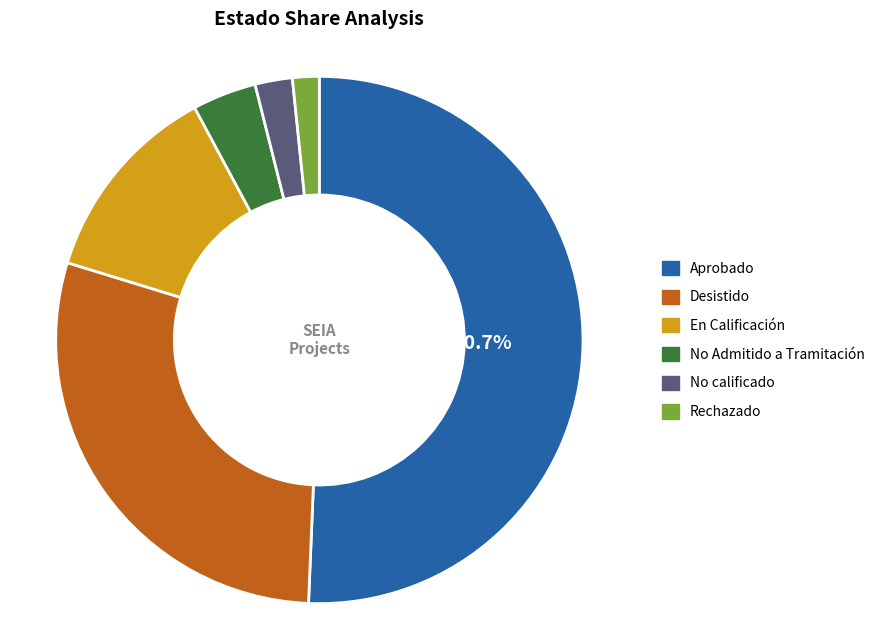

Which category has the biggest portion of the pie?

Aprobado